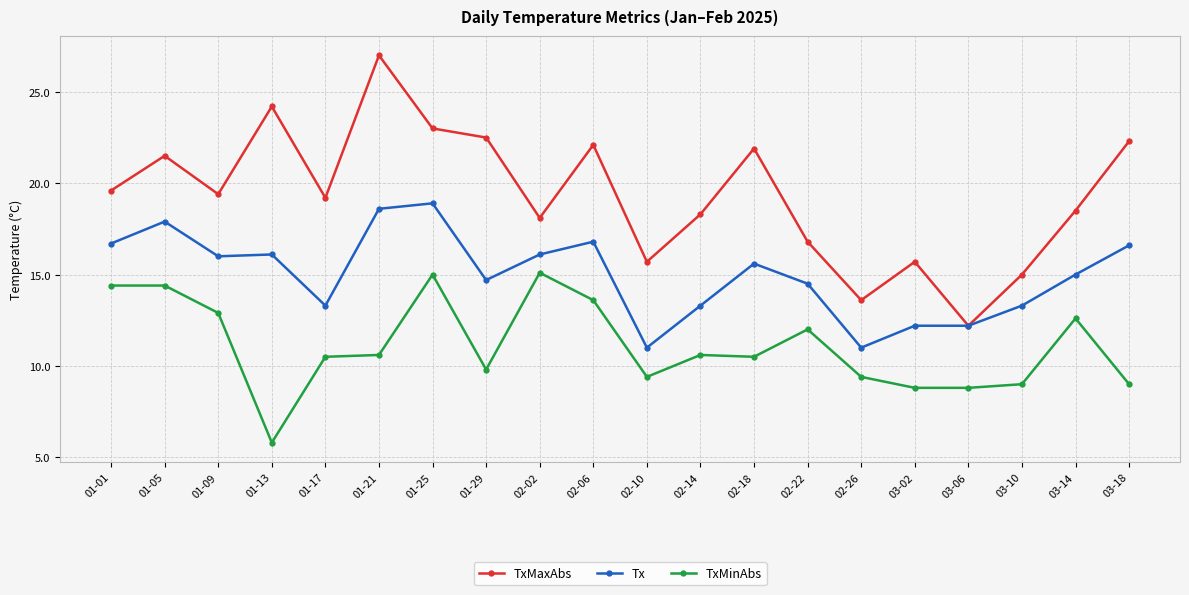

At which label does Tx first exceed 15?

01-01